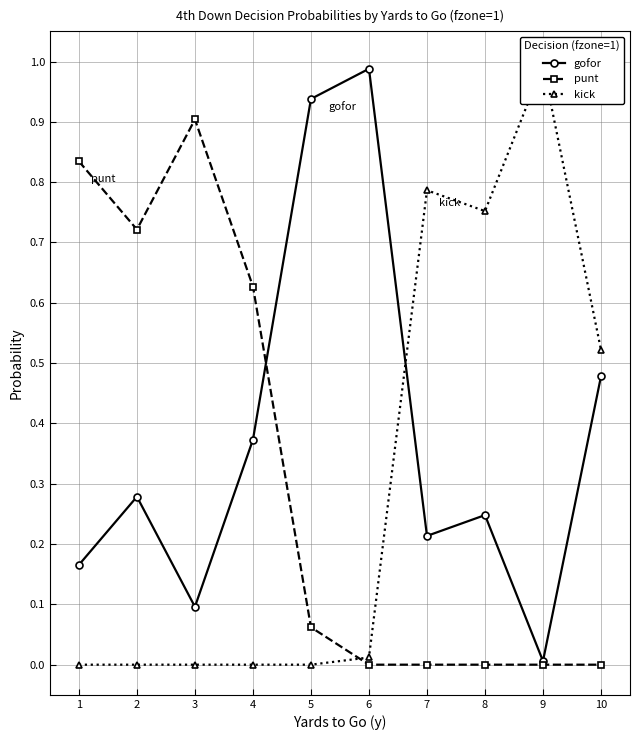

What is the value of the gofor point at the 6th from the left?

1.0